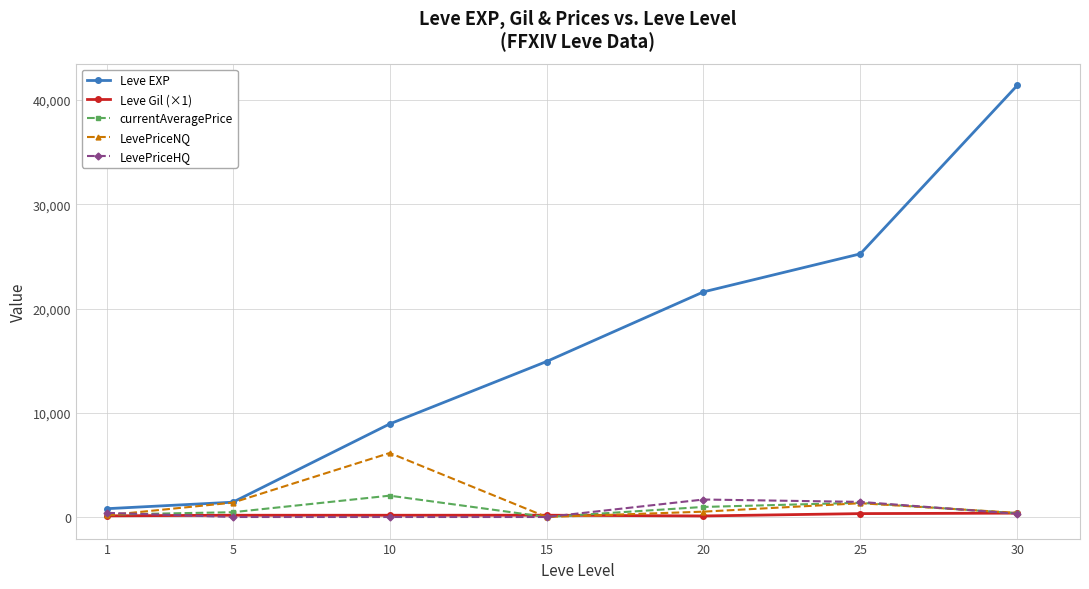

Is the value of LevePriceNQ at 10 greater than the value of currentAveragePrice at 1?

Yes